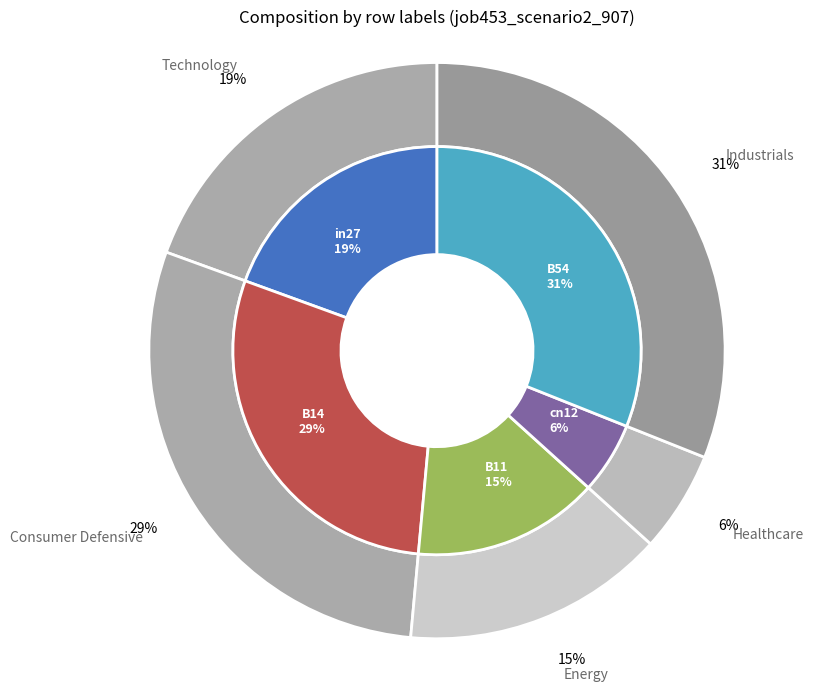

What is the change in value from B14 to B11?

-0.5